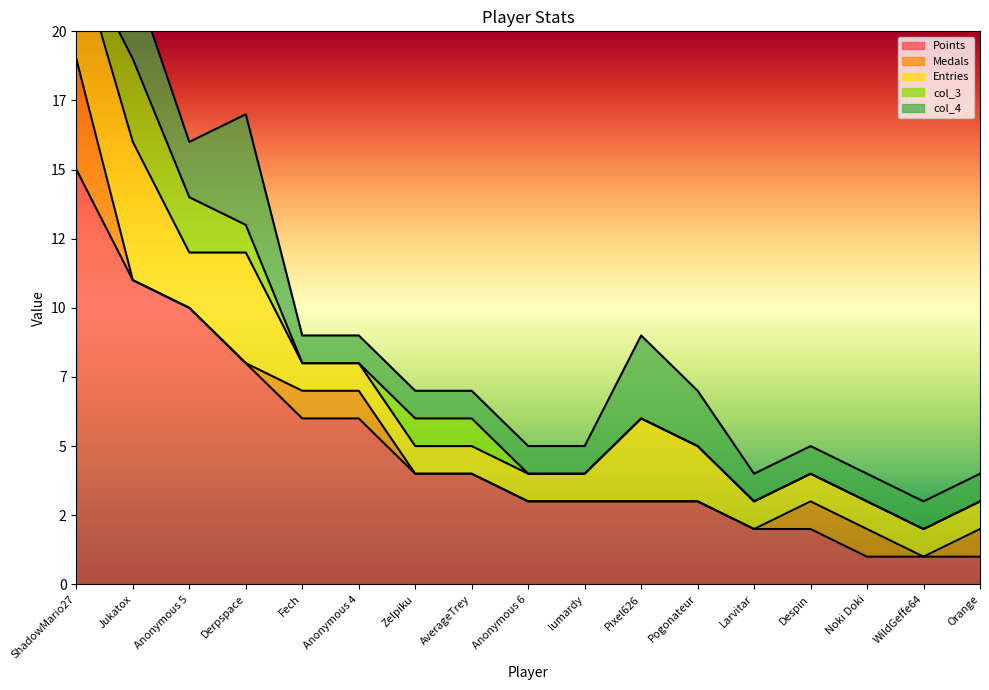

Does the chart have visible grid lines?

No